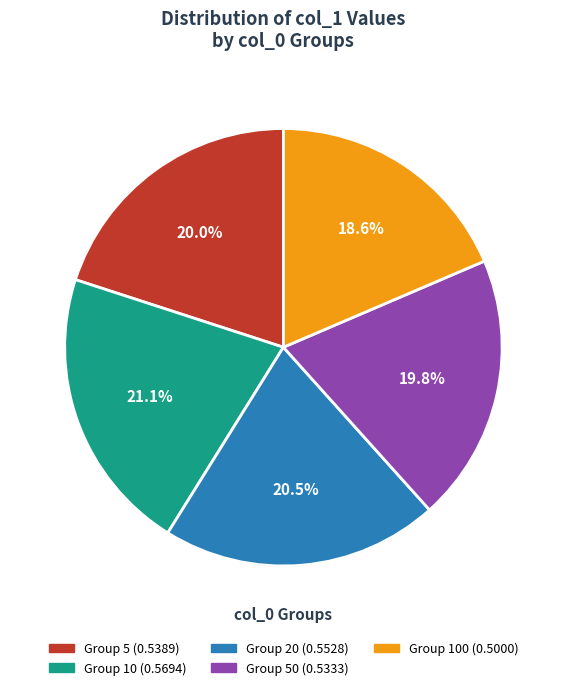

Does any single category account for the majority?

No